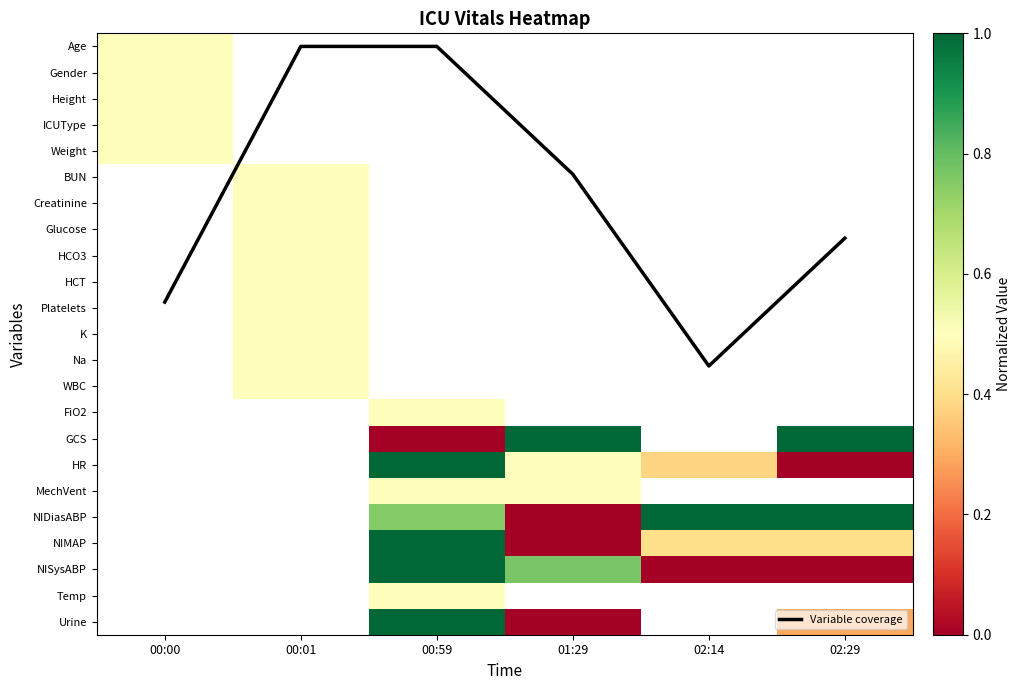

Count the number of categories in the chart.

6